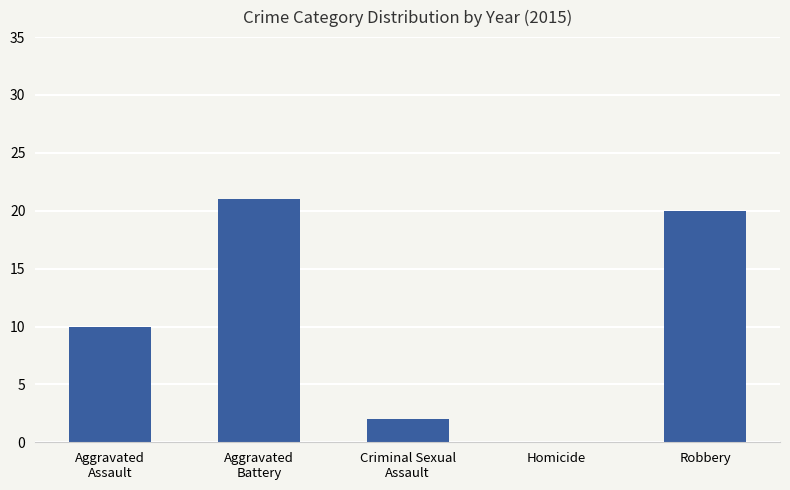

What is the greatest value displayed?

21